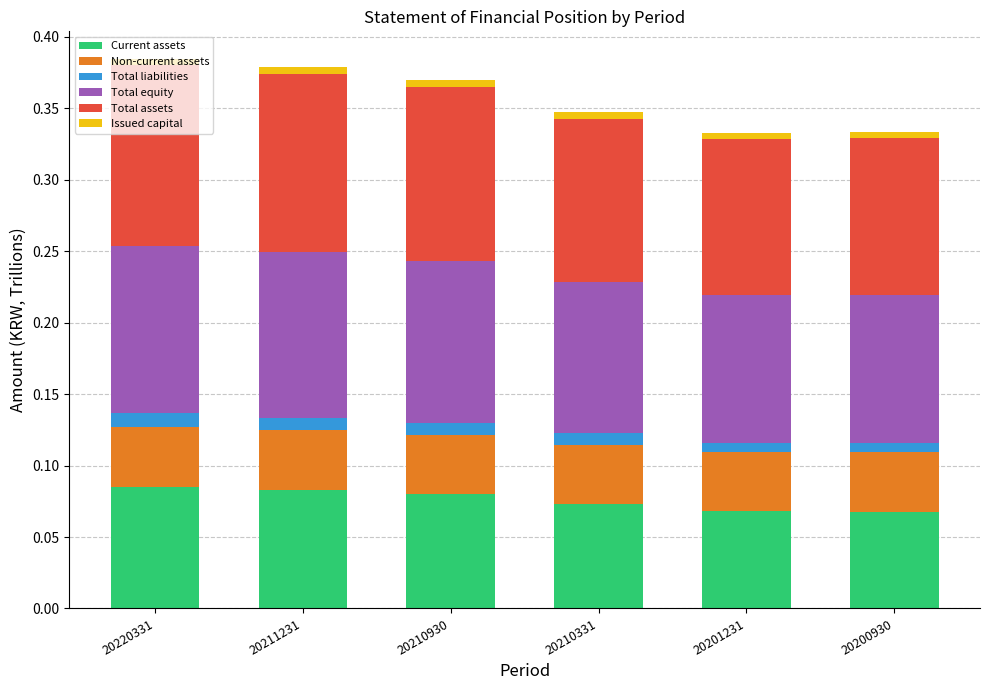

The value of Current assets at 20200930 is 0.1. True or false?

True